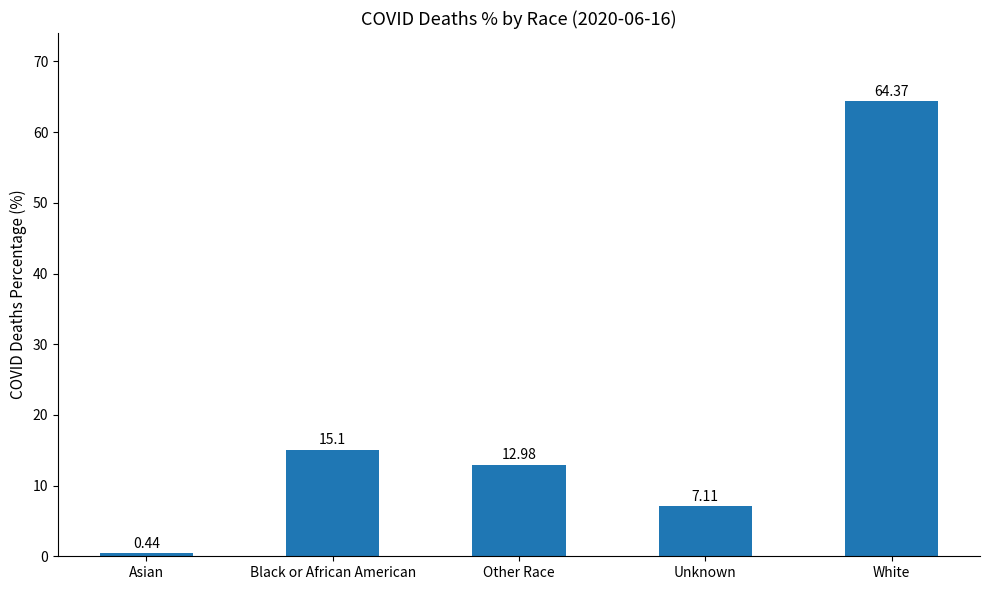

List the labels in order of value, smallest first.

Asian, Unknown, Other Race, Black or African American, White